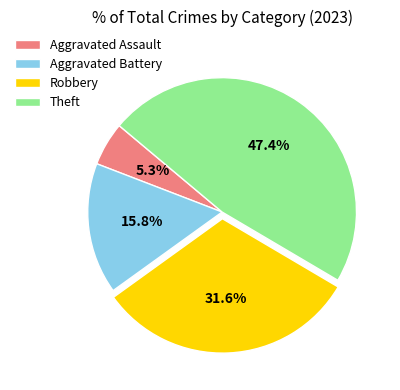

Combined, what portion of the pie is Theft and Aggravated Assault?

52.6%